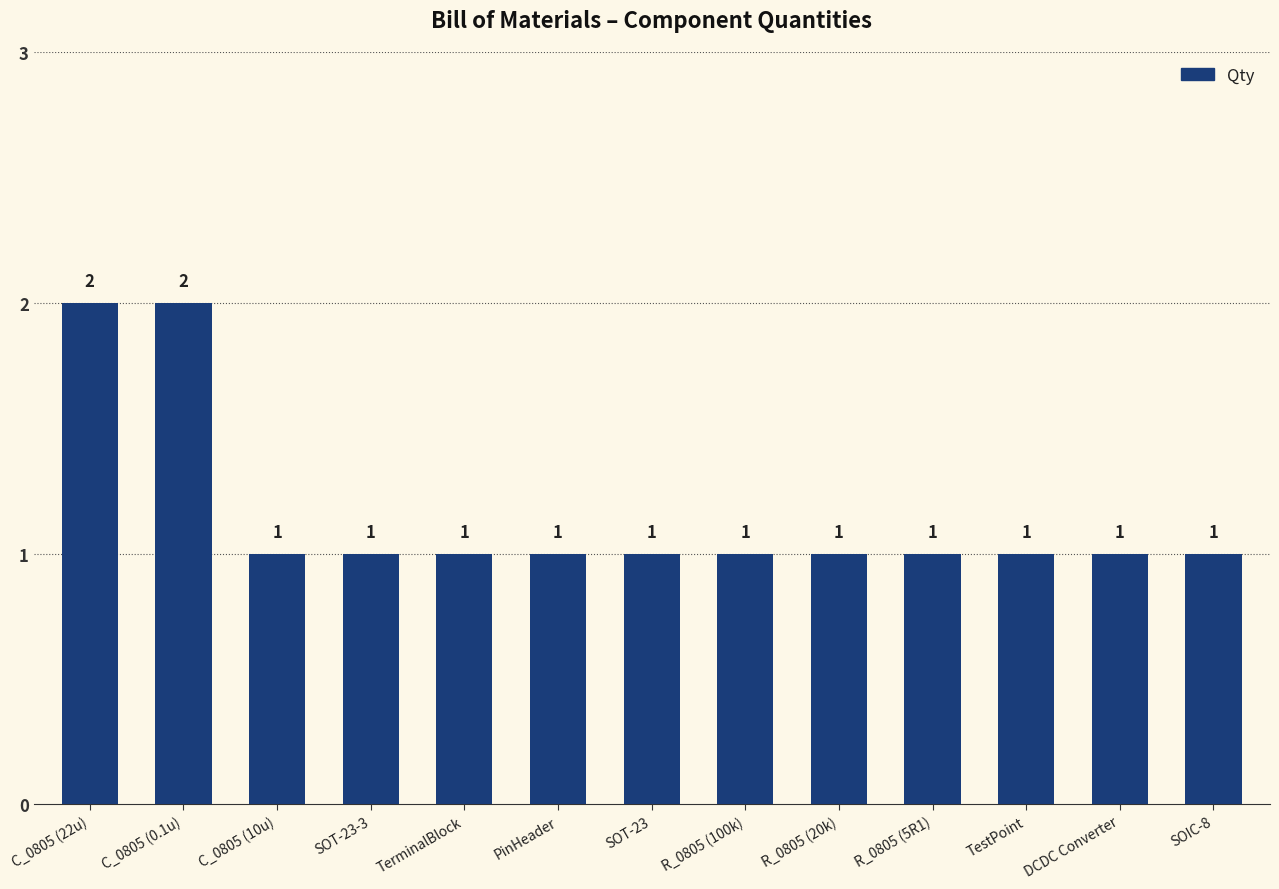

What is the difference between the maximum and minimum values?

1